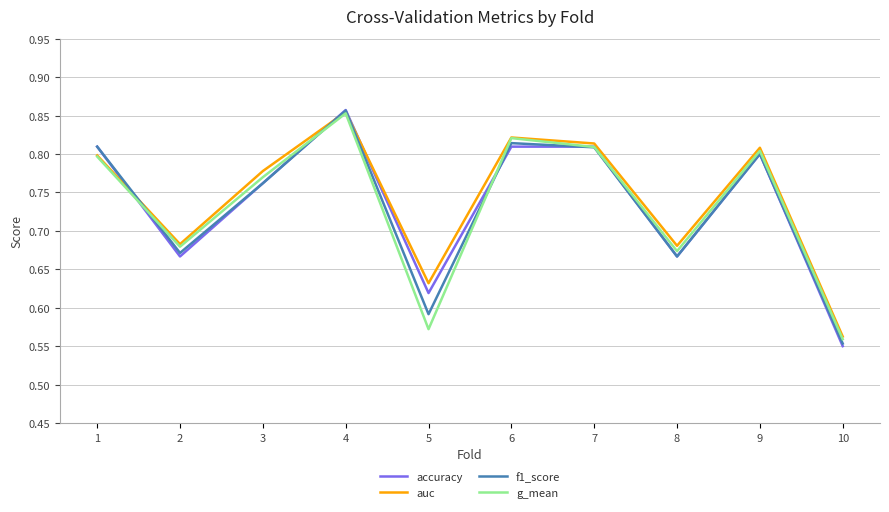

Where is the first local minimum for accuracy?

2